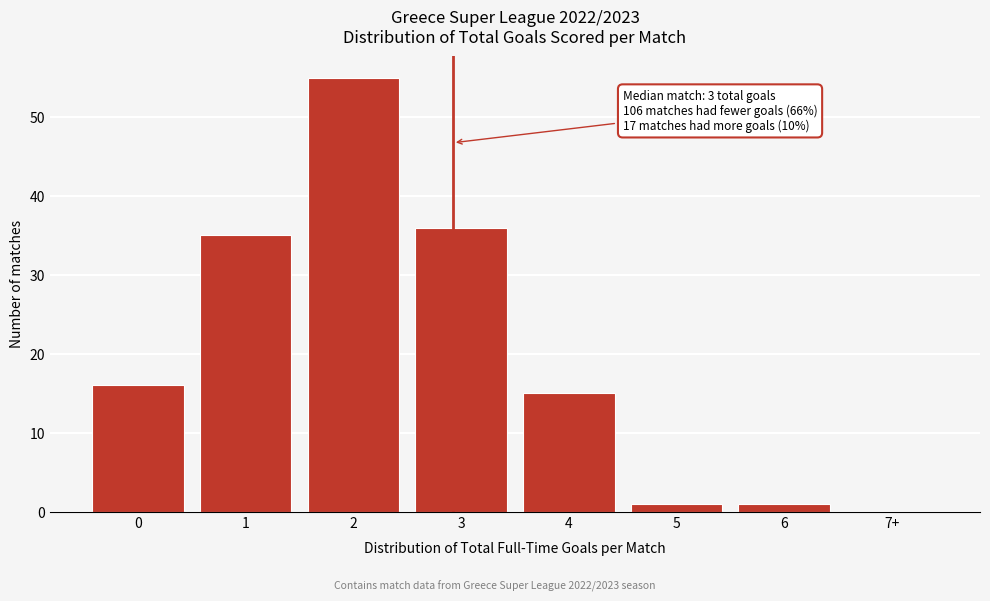

Reading left to right, what are all the values shown in this chart?

0=16	1=35	2=55	3=36	4=15	5=1	6=1	7+=0